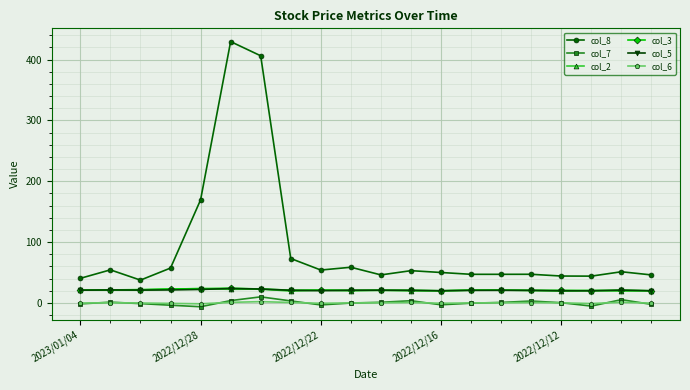

Which series has the largest total across all categories?

col_8